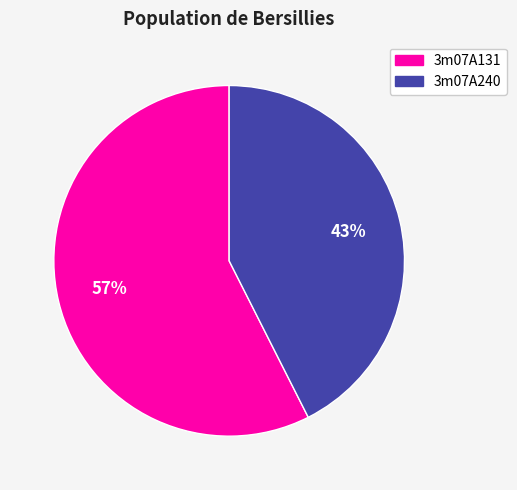

To the nearest percent, what is the average slice percentage?

50%